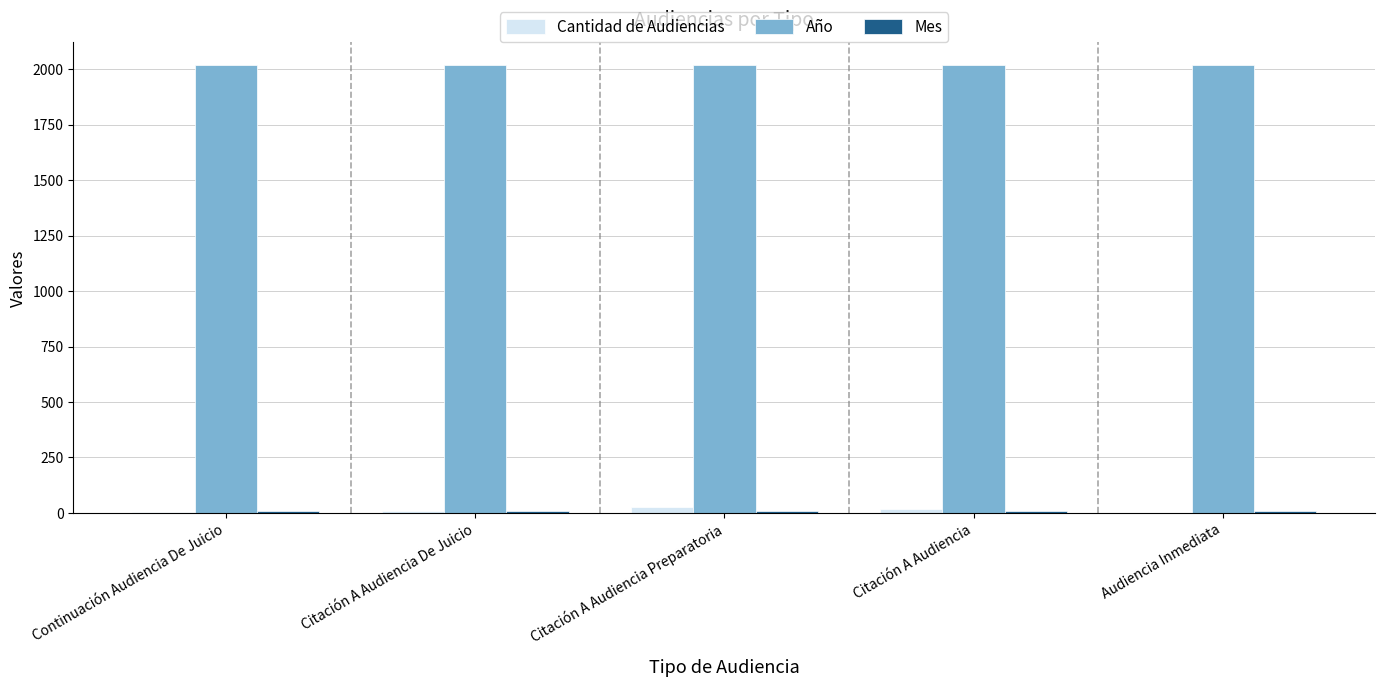

Are the bars grouped side by side (vs. stacked)?

Yes